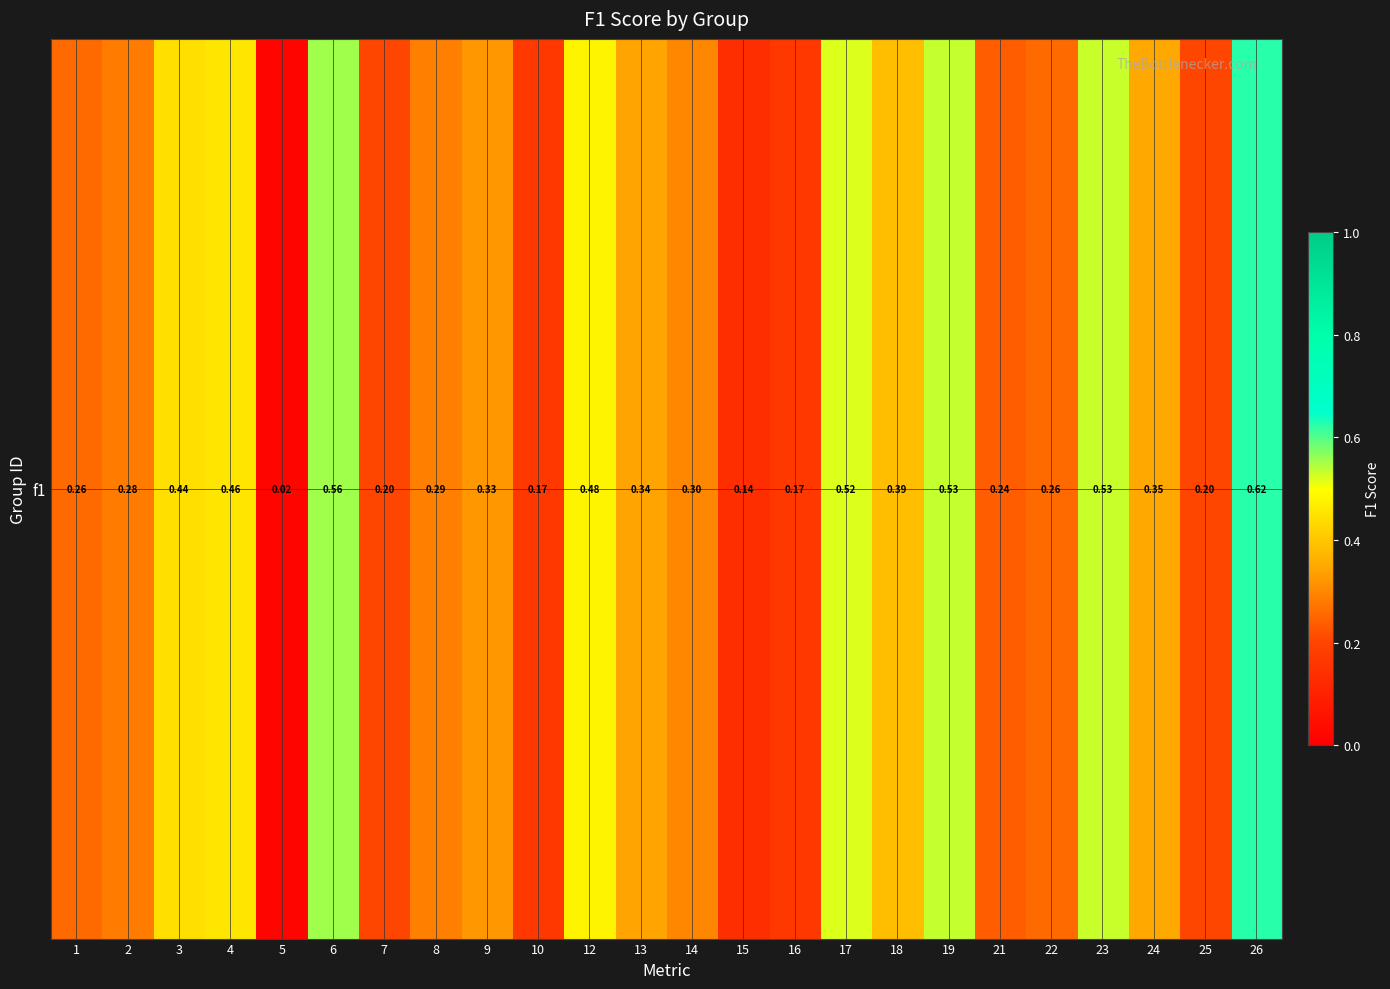

Reading left to right, transcribe all the data shown in this chart.

1=0.3	2=0.3	3=0.4	4=0.5	5=0.0	6=0.6	7=0.2	8=0.3	9=0.3	10=0.2	12=0.5	13=0.3	14=0.3	15=0.1	16=0.2	17=0.5	18=0.4	19=0.5	21=0.2	22=0.3	23=0.5	24=0.3	25=0.2	26=0.6